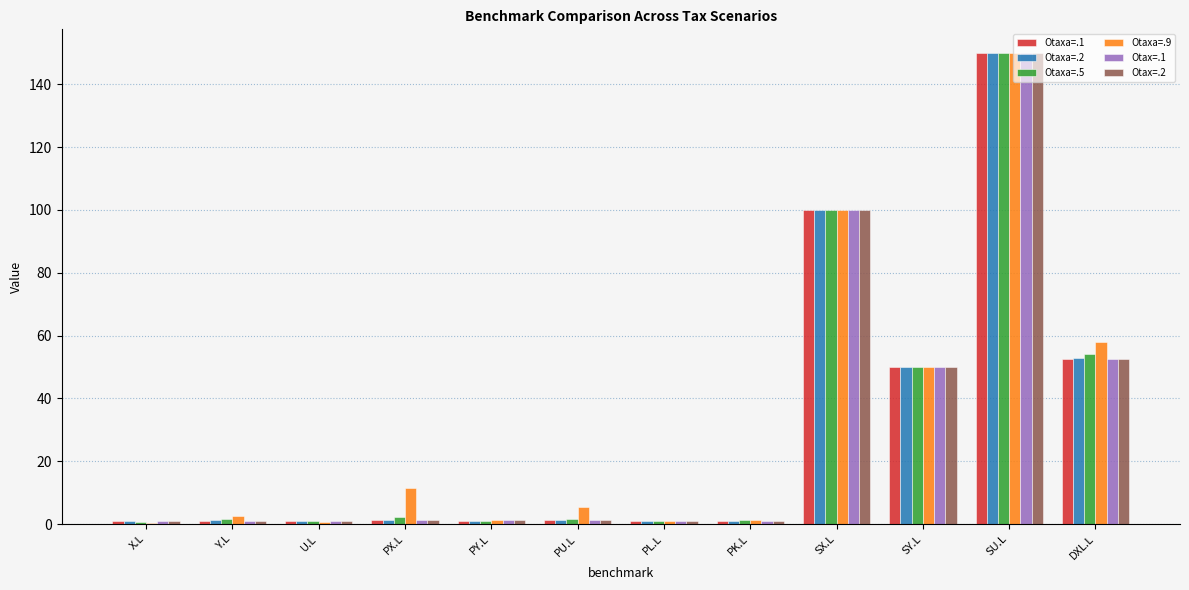

Which category has the highest value in the Otax=.2 series?

SU.L